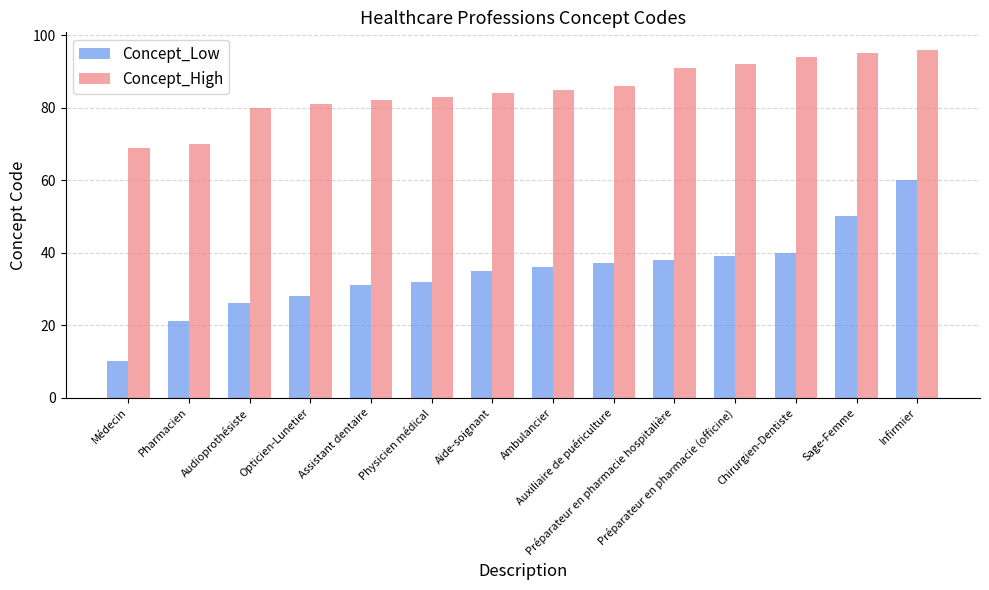

What position from the right is Pharmacien?

13